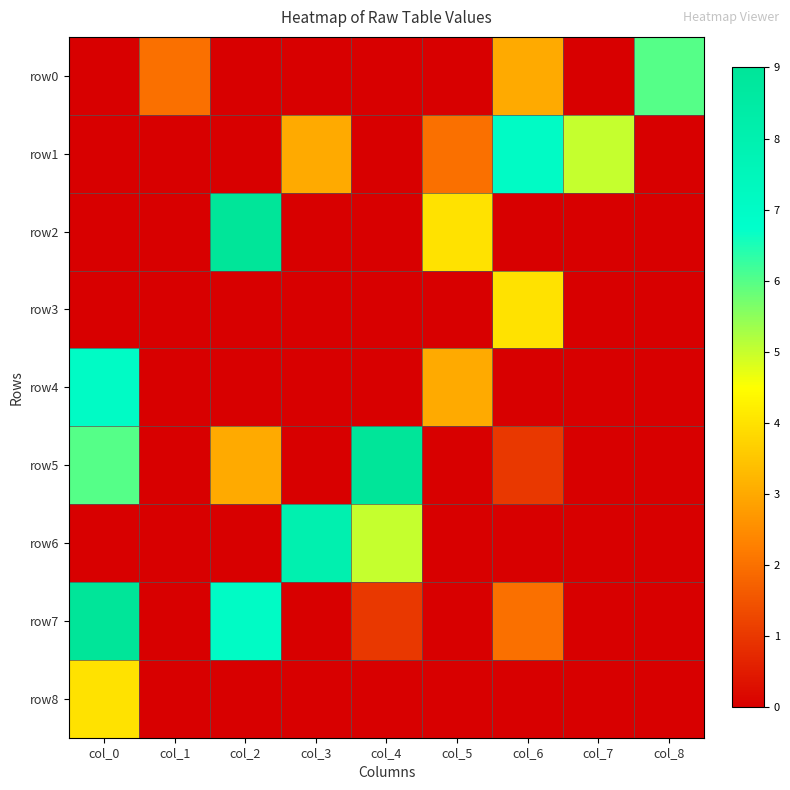

How many categories are shown in the chart?

9